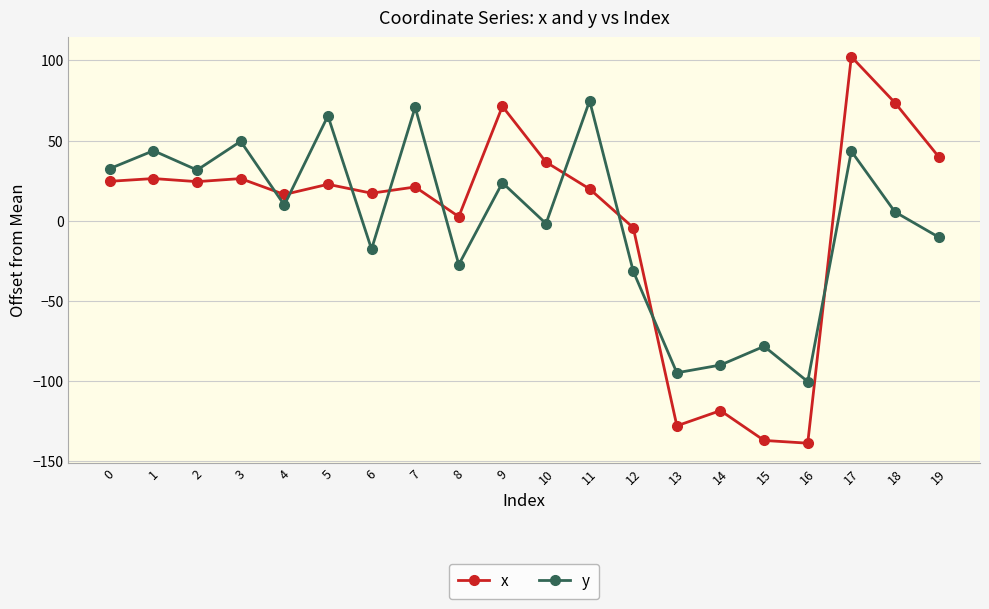

What are all the series names shown in the legend?

x, y